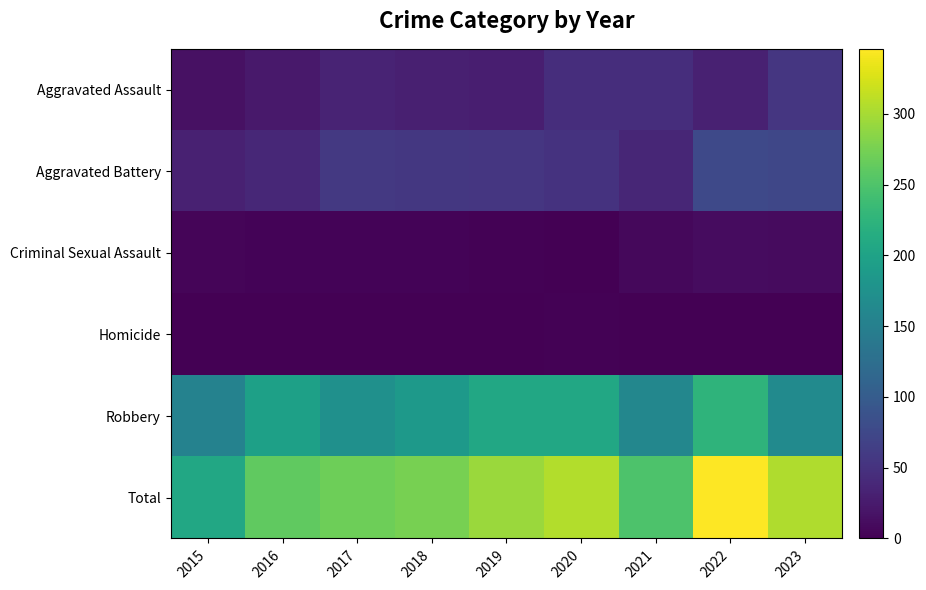

Which series has the largest total across all categories?

Total